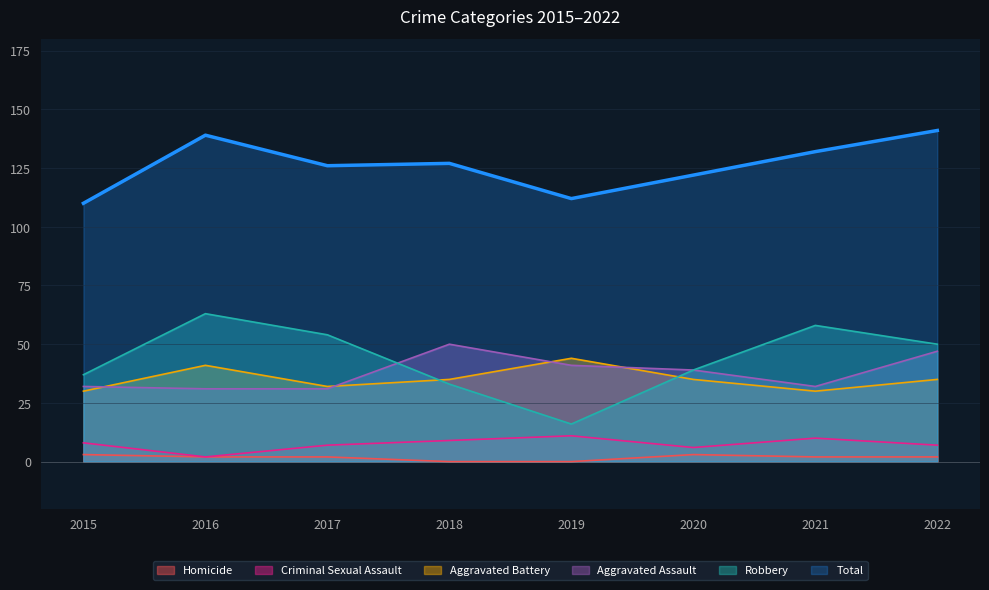

At 2021, list the series in order from largest to smallest.

Total, Robbery, Aggravated Assault, Aggravated Battery, Criminal Sexual Assault, Homicide